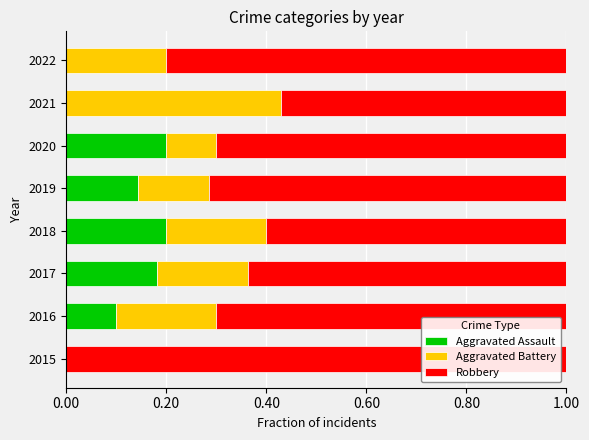

What is the sum of the Aggravated Assault values at 2018 and 2019?

0.3